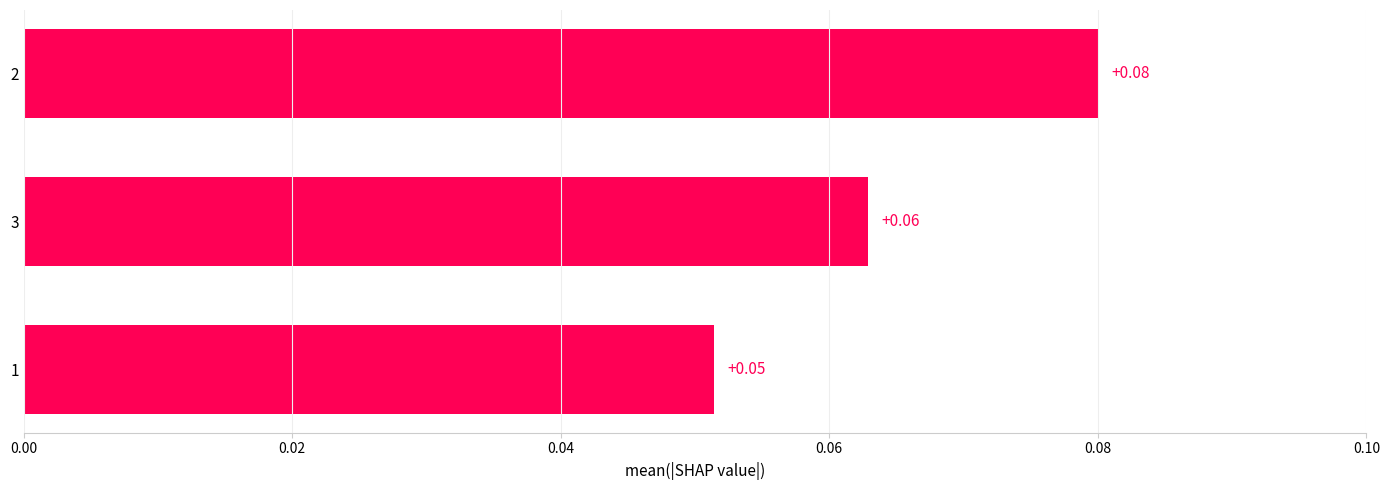

At which category does the chart reach its minimum across all series?

1